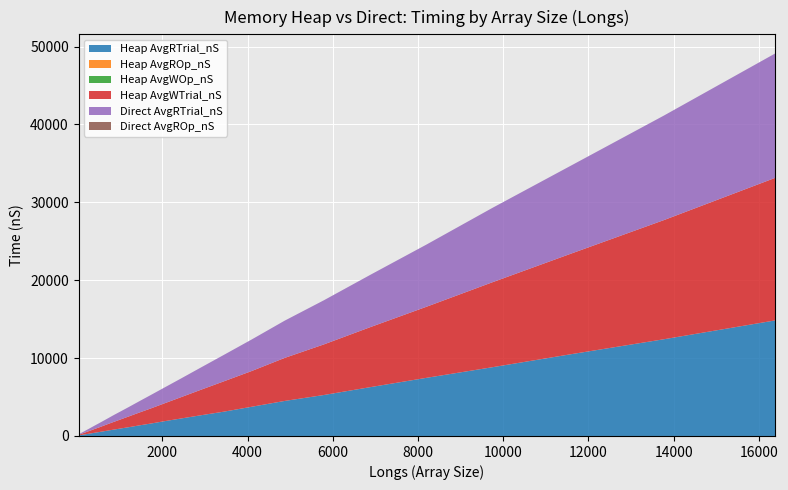

Reading left to right, extract all data points from this chart.

Heap AvgRTrial_nS: 32=62.4	38=67.3	45=74.5	53=82.1	64=91.5	76=107.0	90=120.8	107=137.0	128=157.2	152=177.7	181=202.7	215=234.5	256=271.1	304=314.5	362=367.7	430=431.3	512=500.7	608=588.9	724=695.7	861=818.9	1024=964.4	1217=1131.6	1448=1349.4	1722=1588.7	2048=1896.7	2435=2241.3	2896=2652.2	3444=3121.4	4096=3750.9	4870=4496.0	5792=5260.6	6888=6276.2	8192=7458.3	9741=8821.2	11585=10490.9	13777=12422.7	16384=14837.3
Heap AvgROp_nS: 32=1.9	38=1.8	45=1.7	53=1.5	64=1.4	76=1.4	90=1.3	107=1.3	128=1.2	152=1.2	181=1.1	215=1.1	256=1.1	304=1.0	362=1.0	430=1.0	512=1.0	608=1.0	724=1.0	861=1.0	1024=0.9	1217=0.9	1448=0.9	1722=0.9	2048=0.9	2435=0.9	2896=0.9	3444=0.9	4096=0.9	4870=0.9	5792=0.9	6888=0.9	8192=0.9	9741=0.9	11585=0.9	13777=0.9	16384=0.9
Heap AvgWOp_nS: 32=2.1	38=1.9	45=1.8	53=1.6	64=1.5	76=1.5	90=1.4	107=1.4	128=1.3	152=1.3	181=1.3	215=1.3	256=1.2	304=1.2	362=1.2	430=1.2	512=1.2	608=1.2	724=1.2	861=1.2	1024=1.1	1217=1.1	1448=1.1	1722=1.1	2048=1.1	2435=1.1	2896=1.1	3444=1.1	4096=1.1	4870=1.1	5792=1.1	6888=1.1	8192=1.1	9741=1.1	11585=1.1	13777=1.1	16384=1.1
Heap AvgWTrial_nS: 32=65.6	38=70.7	45=78.9	53=87.1	64=98.0	76=113.6	90=129.1	107=148.9	128=171.8	152=199.2	181=231.7	215=269.9	256=313.3	304=366.8	362=432.1	430=508.0	512=597.4	608=705.4	724=839.4	861=991.0	1024=1169.6	1217=1388.2	1448=1634.5	1722=1933.6	2048=2291.0	2435=2733.8	2896=3262.8	3444=3895.9	4096=4589.7	4870=5524.8	5792=6496.8	6888=7712.7	8192=9118.2	9741=10901.5	11585=12904.1	13777=15301.9	16384=18301.0
Direct AvgRTrial_nS: 32=62.0	38=68.8	45=75.9	53=83.5	64=93.5	76=107.9	90=123.2	107=139.2	128=158.2	152=181.4	181=212.7	215=243.8	256=284.3	304=329.6	362=387.5	430=451.6	512=534.0	608=627.2	724=738.4	861=881.0	1024=1032.0	1217=1214.1	1448=1444.1	1722=1718.7	2048=2029.2	2435=2397.0	2896=2851.2	3444=3395.3	4096=4045.6	4870=4780.3	5792=5667.4	6888=6720.6	8192=7977.0	9741=9542.8	11585=11296.5	13777=13424.9	16384=15971.1
Direct AvgROp_nS: 32=1.9	38=1.8	45=1.7	53=1.6	64=1.5	76=1.4	90=1.4	107=1.3	128=1.2	152=1.2	181=1.2	215=1.1	256=1.1	304=1.1	362=1.1	430=1.1	512=1.0	608=1.0	724=1.0	861=1.0	1024=1.0	1217=1.0	1448=1.0	1722=1.0	2048=1.0	2435=1.0	2896=1.0	3444=1.0	4096=1.0	4870=1.0	5792=1.0	6888=1.0	8192=1.0	9741=1.0	11585=1.0	13777=1.0	16384=1.0